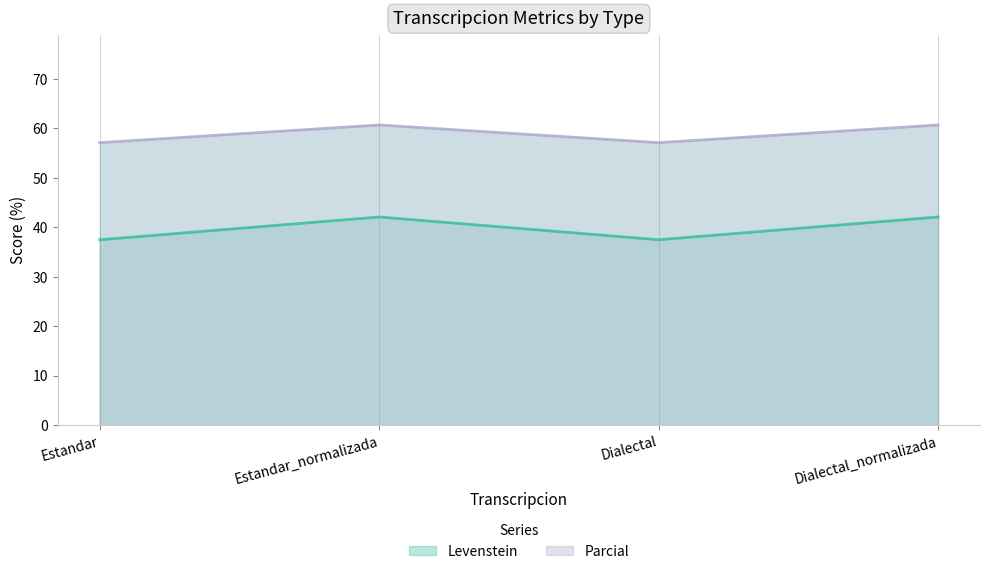

How many values in the Levenstein series exceed 42?

2